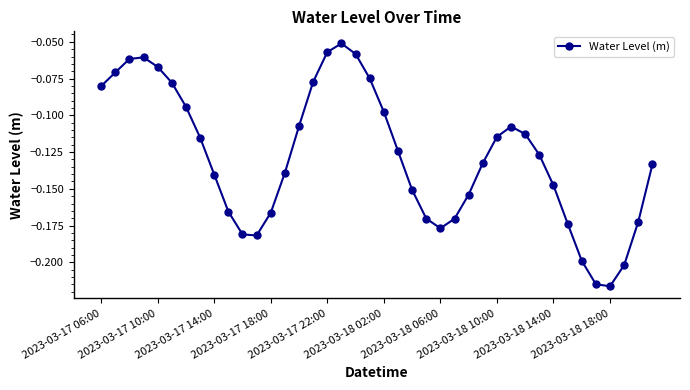

How many points are higher than both their immediate neighbors (excluding endpoints)?

3